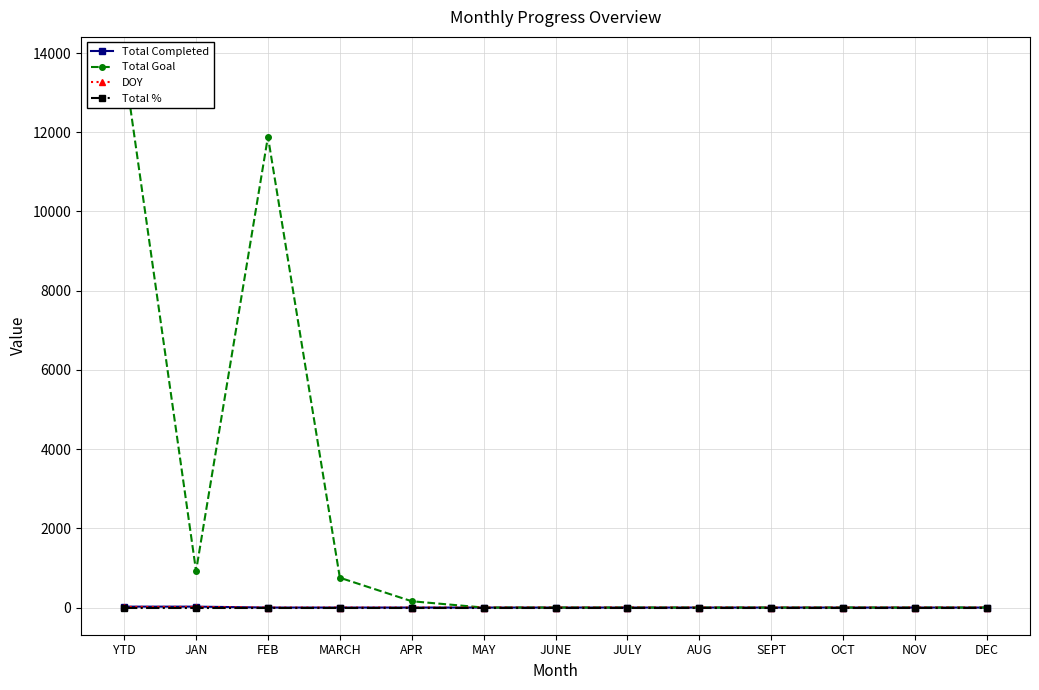

What are all the series names shown in the legend?

Total Completed, Total Goal, DOY, Total %